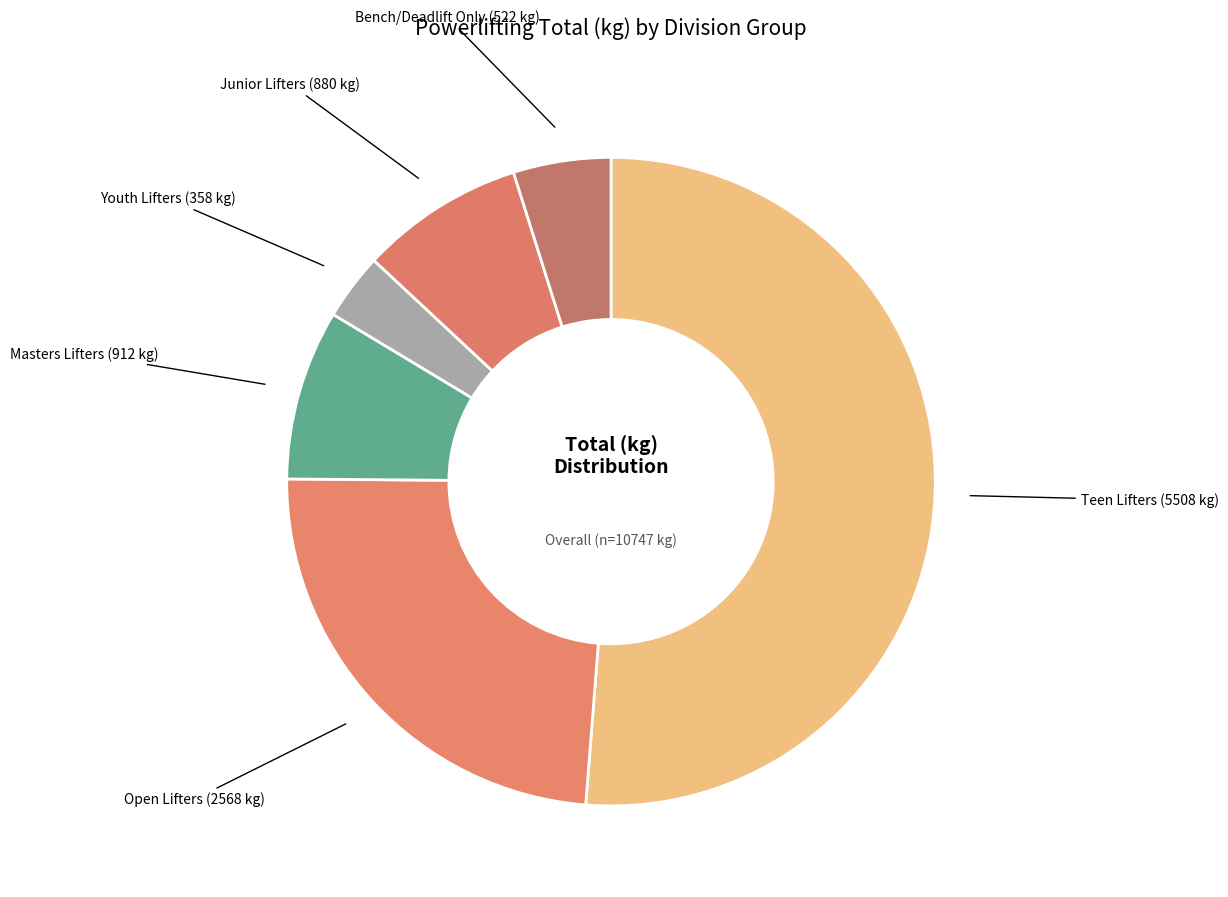

Between Teen Lifters and Youth Lifters, which is larger?

Teen Lifters